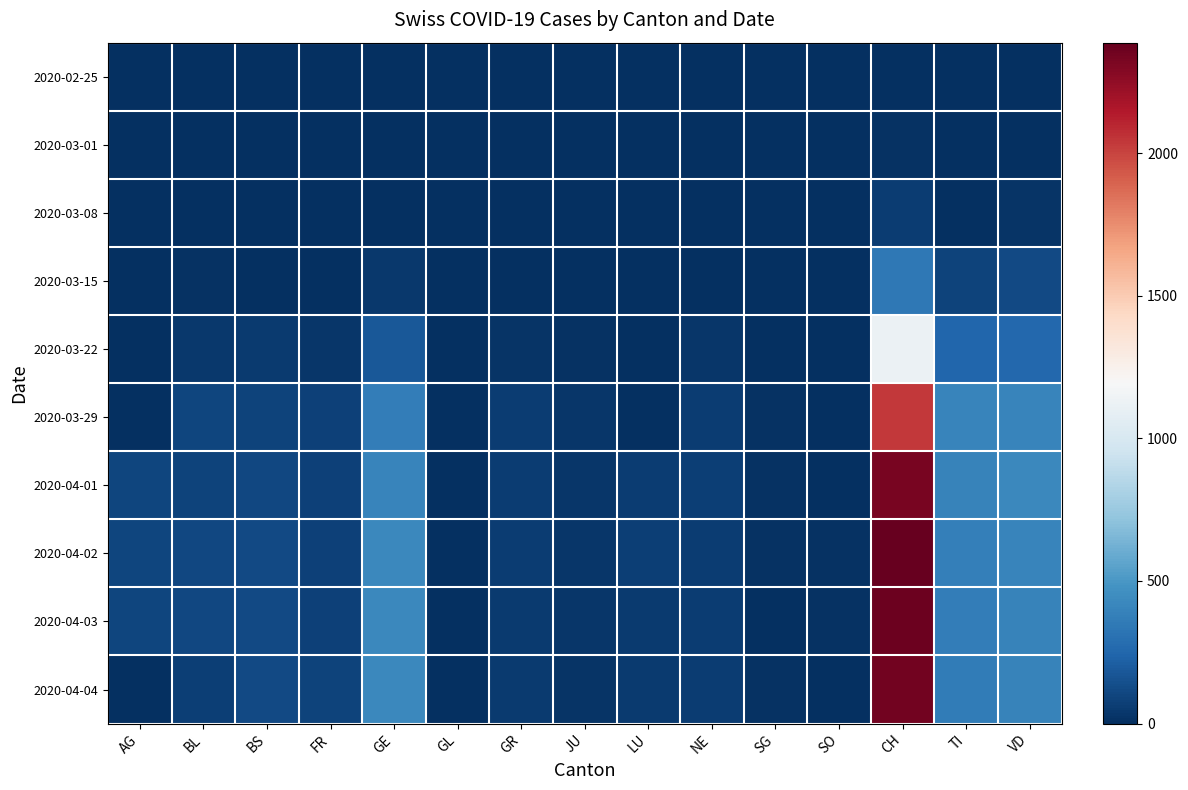

Which series has the largest range (max minus min)?

2020-04-02